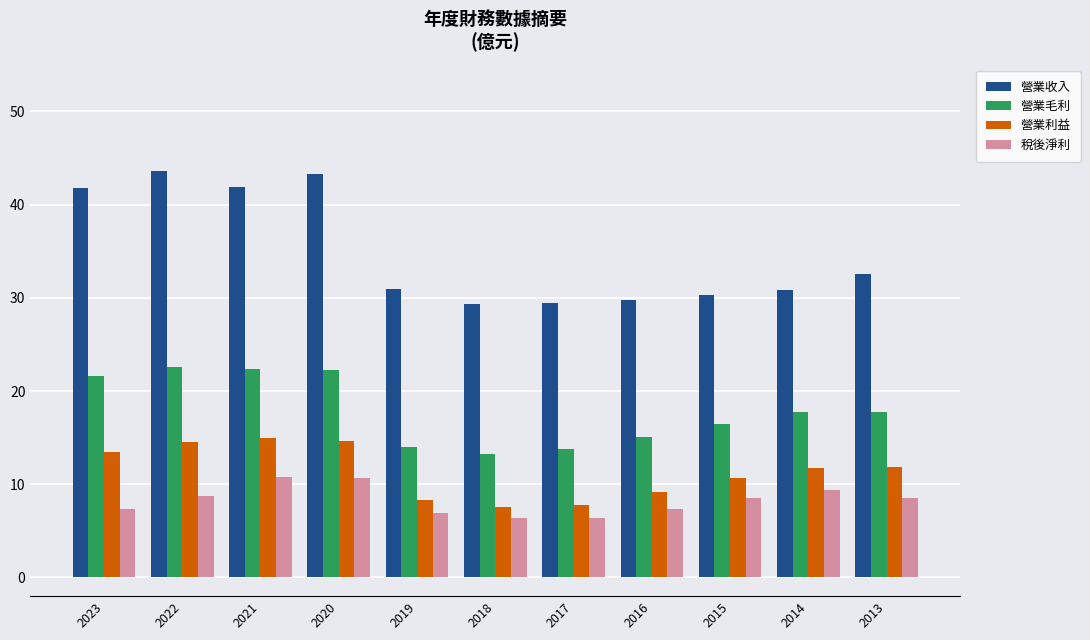

List the series in order of their peak value, lowest first.

稅後淨利, 營業利益, 營業毛利, 營業收入